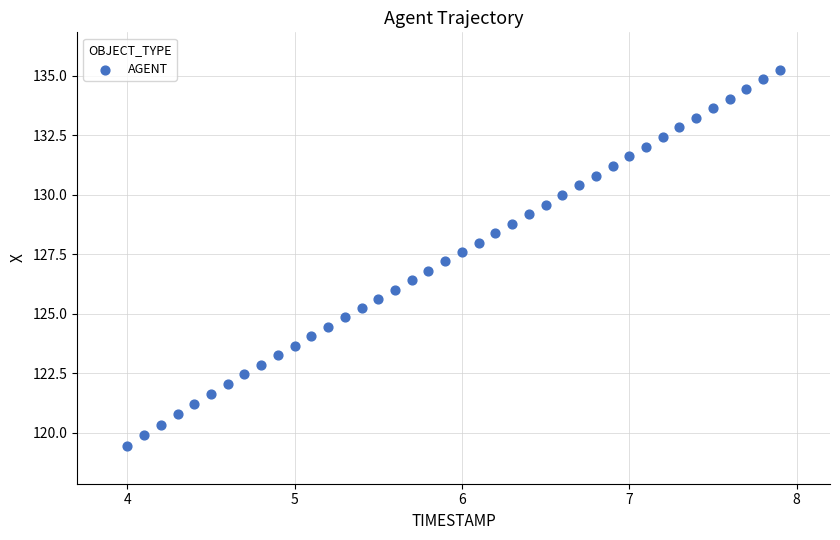

What is the range of Y values (max minus min)?

15.8